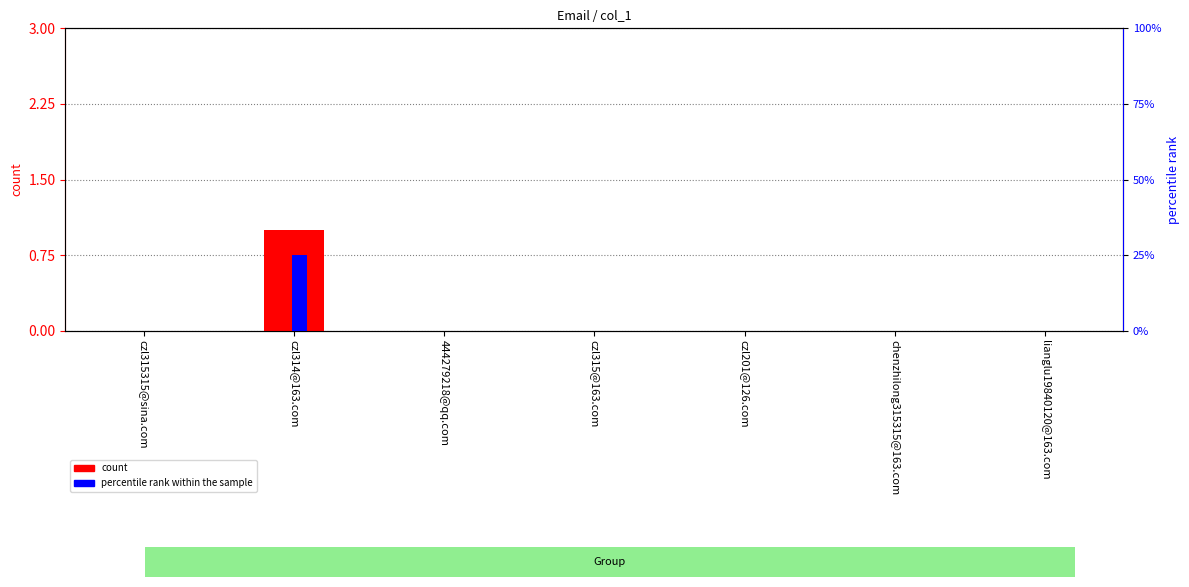

Which series has the largest range (max minus min)?

count